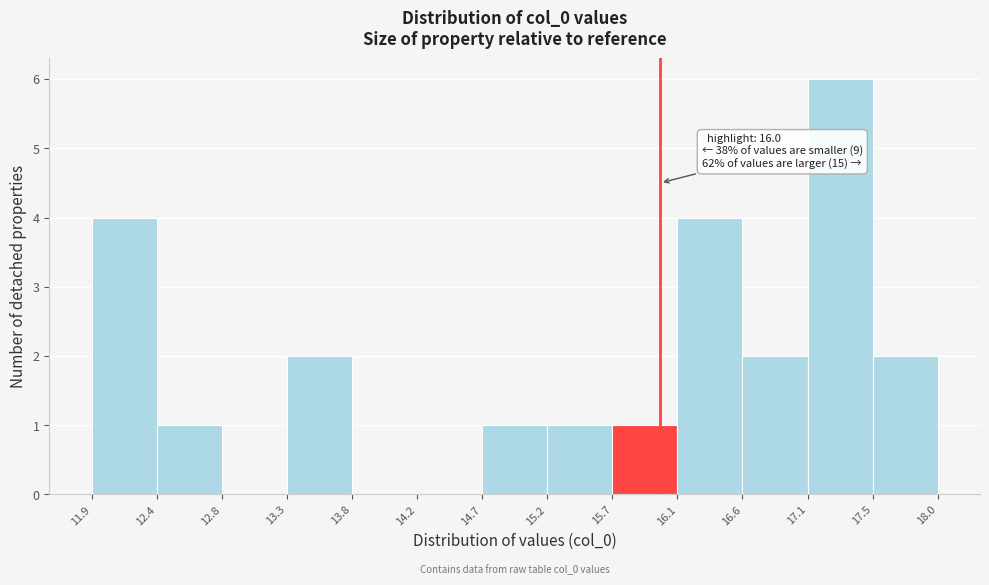

Which range on the x-axis has the tallest bar?

17.1 to 17.5